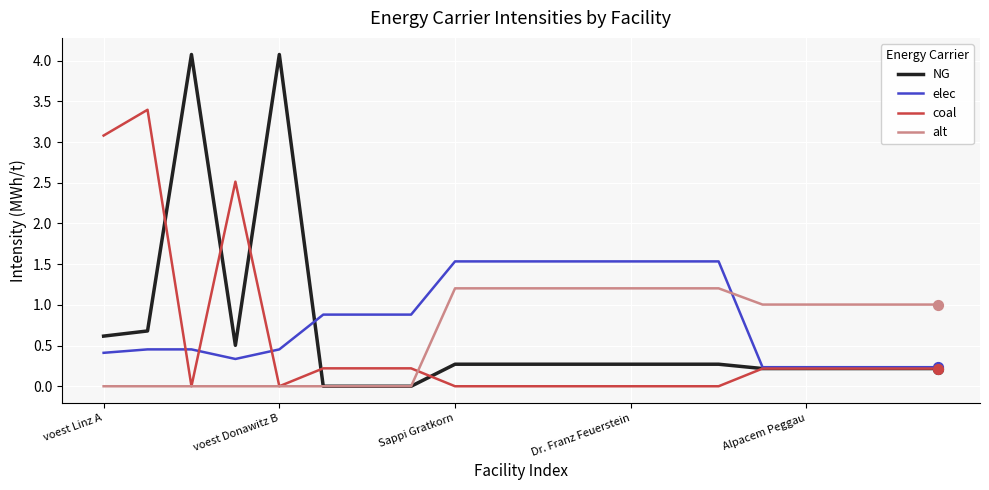

Which series has the largest range (max minus min)?

NG